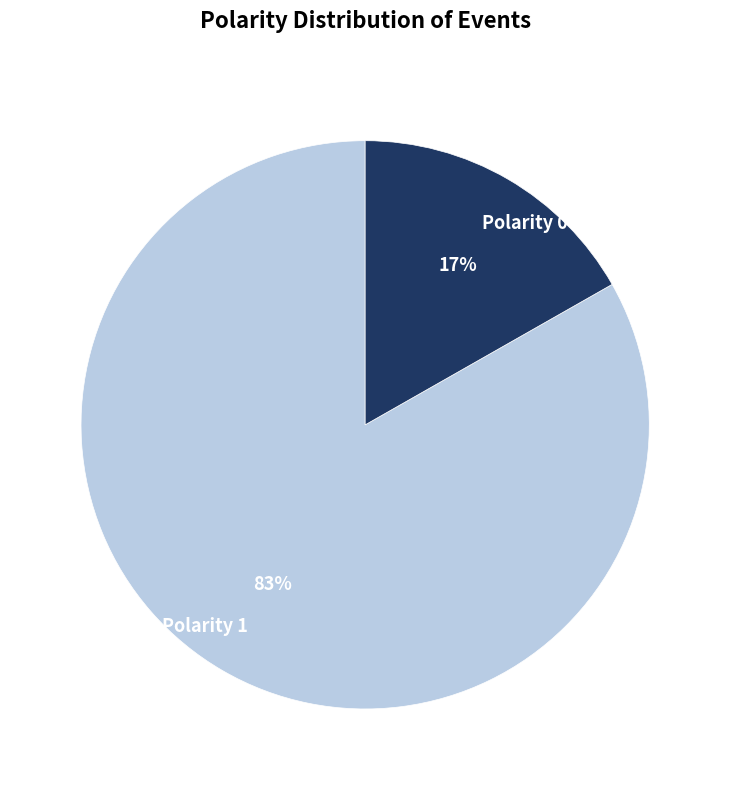

Rank the categories by value from lowest to highest.

Polarity 0, Polarity 1